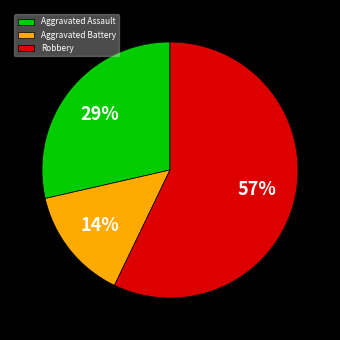

Between Aggravated Battery and Robbery, which is larger?

Robbery